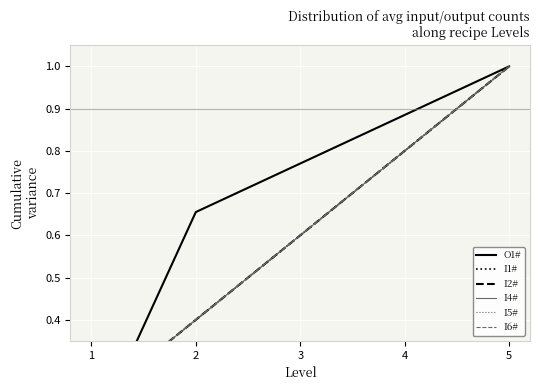

The value of I4# at 5 is 1.0. True or false?

True